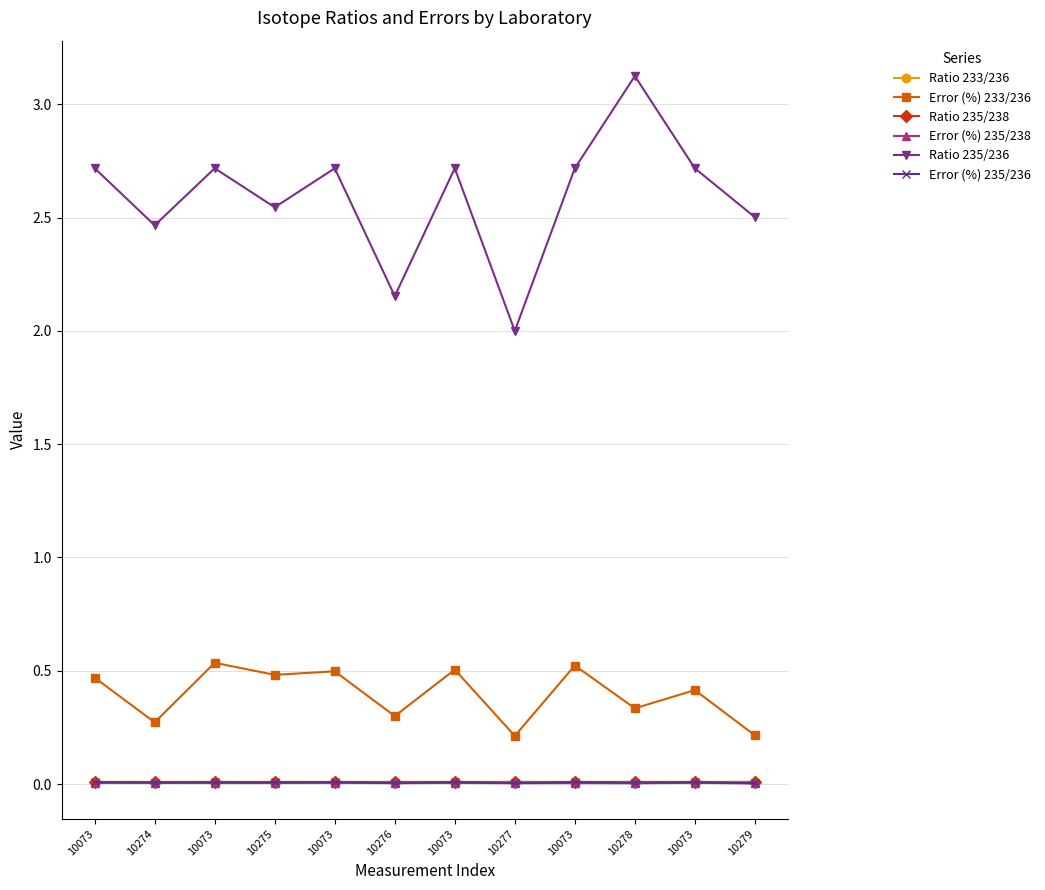

The Ratio 235/236 series shows 2.7 at 10073. True or false?

True